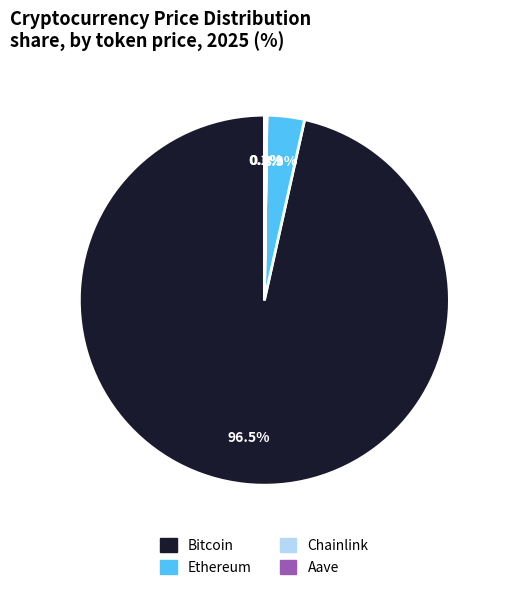

Does any single category account for the majority?

Yes